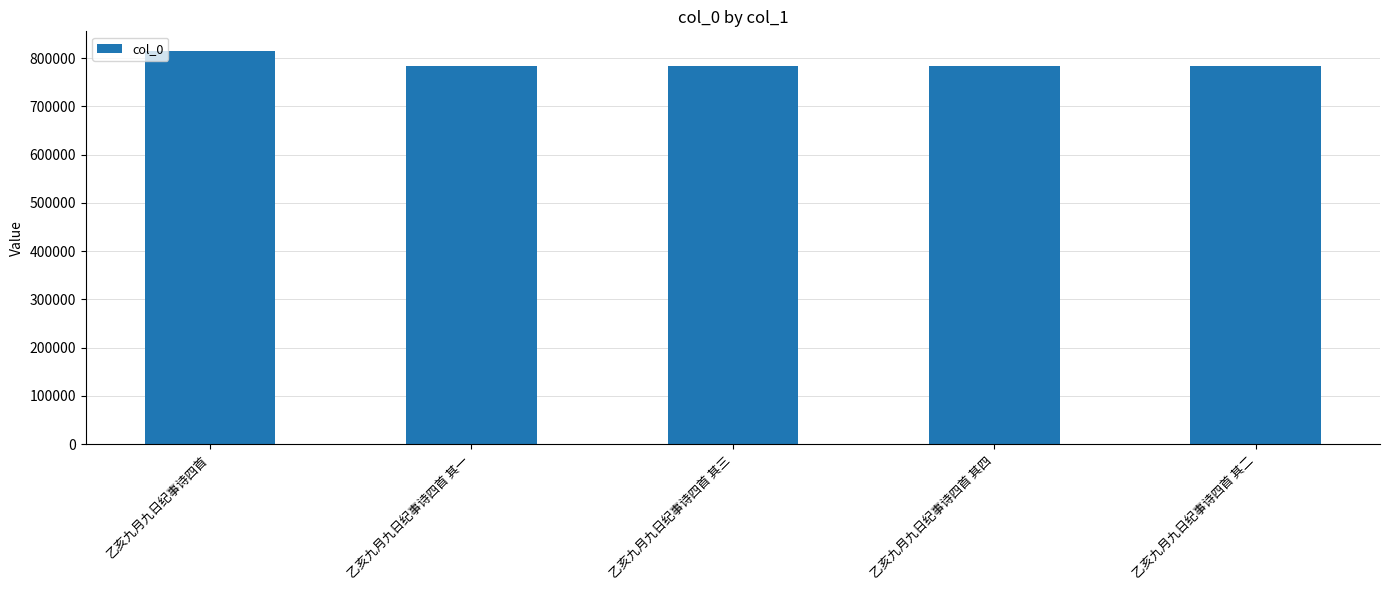

What position from the right is 乙亥九月九日纪事诗四首 其三?

3